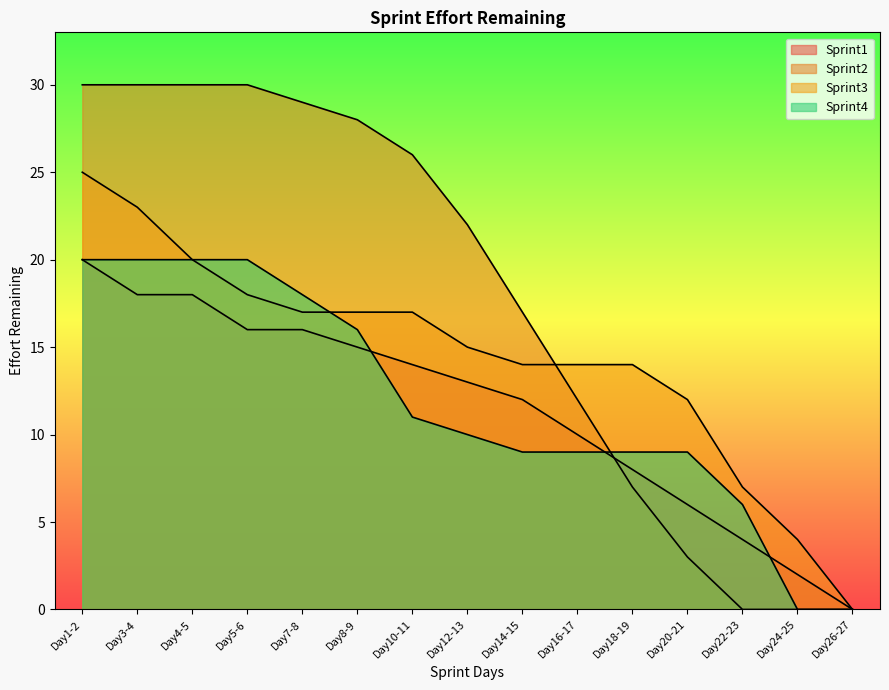

True or false: Sprint1 has a value of 14 at Day10-11.

True